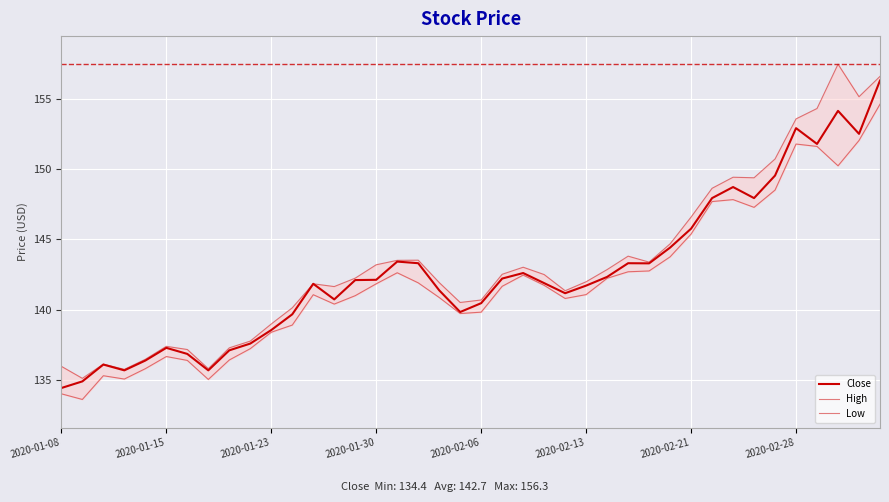

List the series in order of their overall mean, highest first.

High, Close, Low